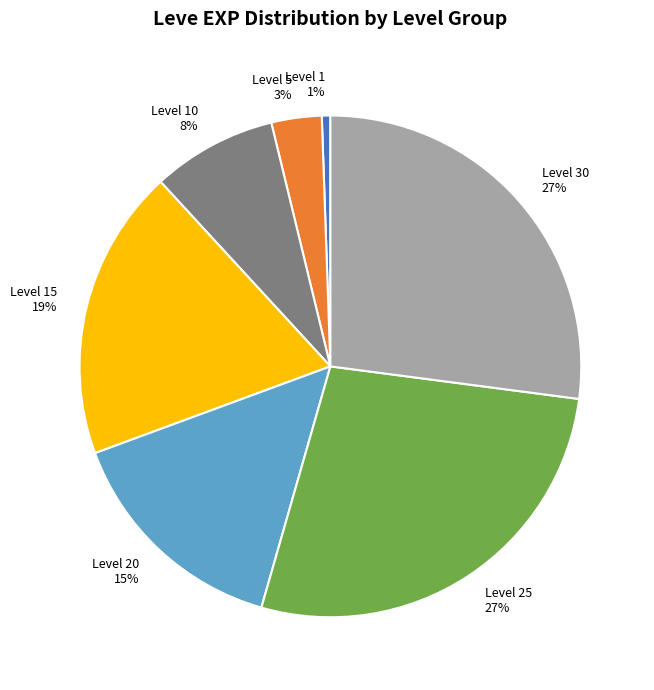

To the nearest percent, what is the difference between the Level 1 and Level 10 slice percentages?

7%